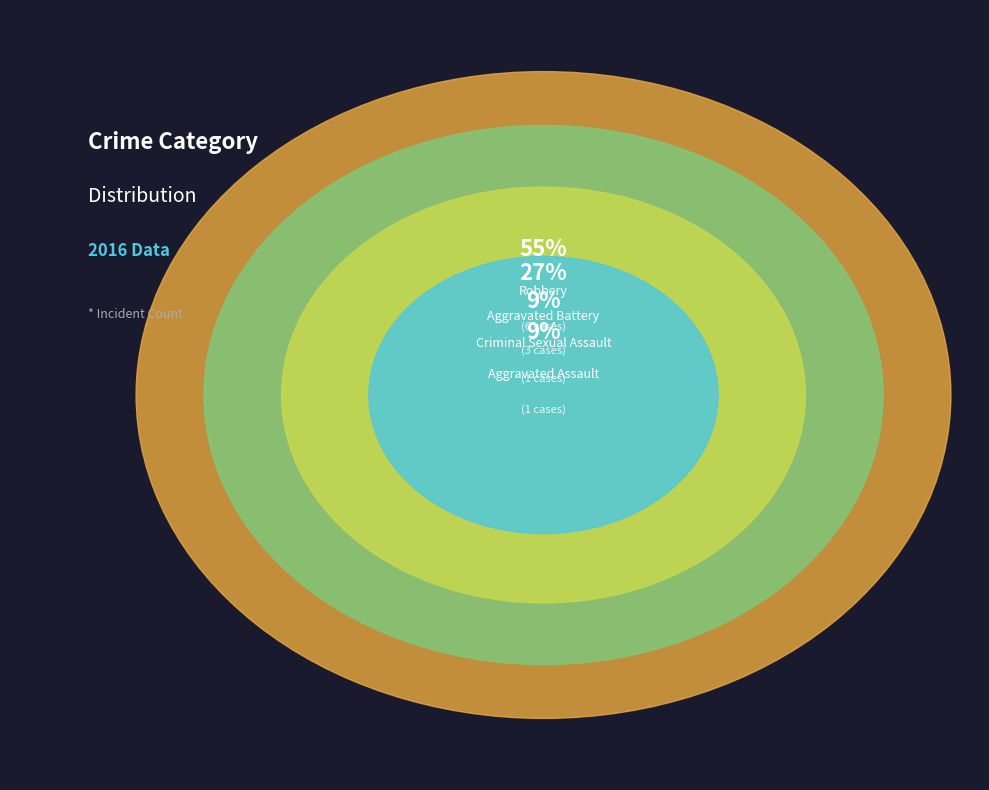

To the nearest percent, what is the average slice percentage?

25%